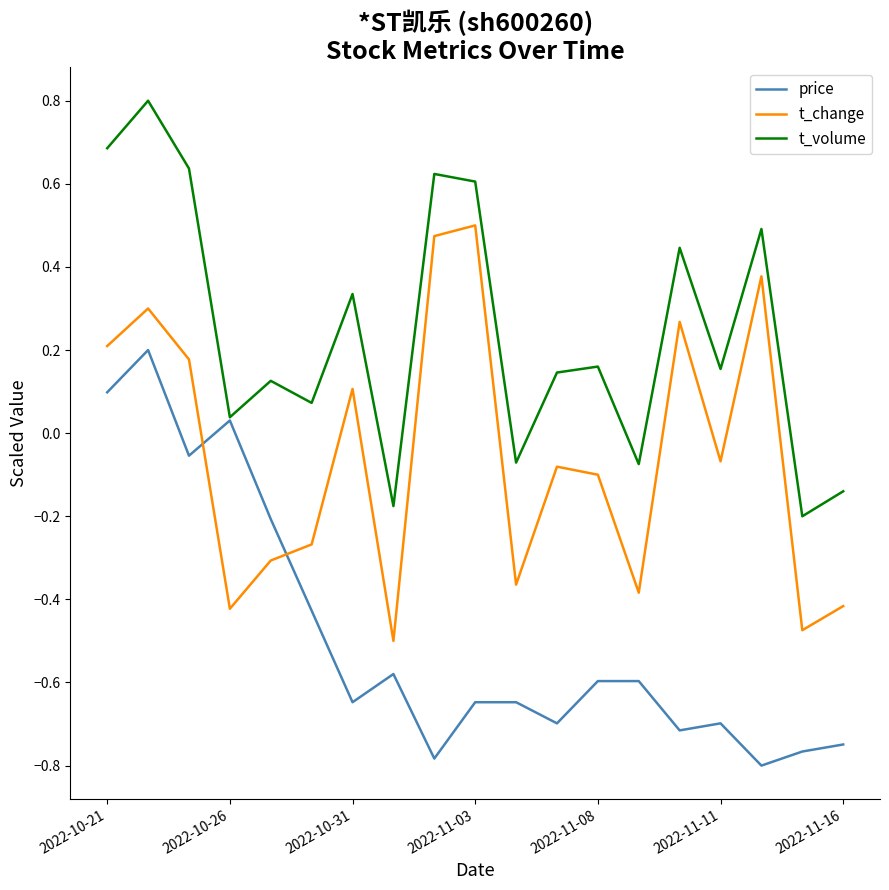

True or false: t_volume and t_change cross at least once.

False